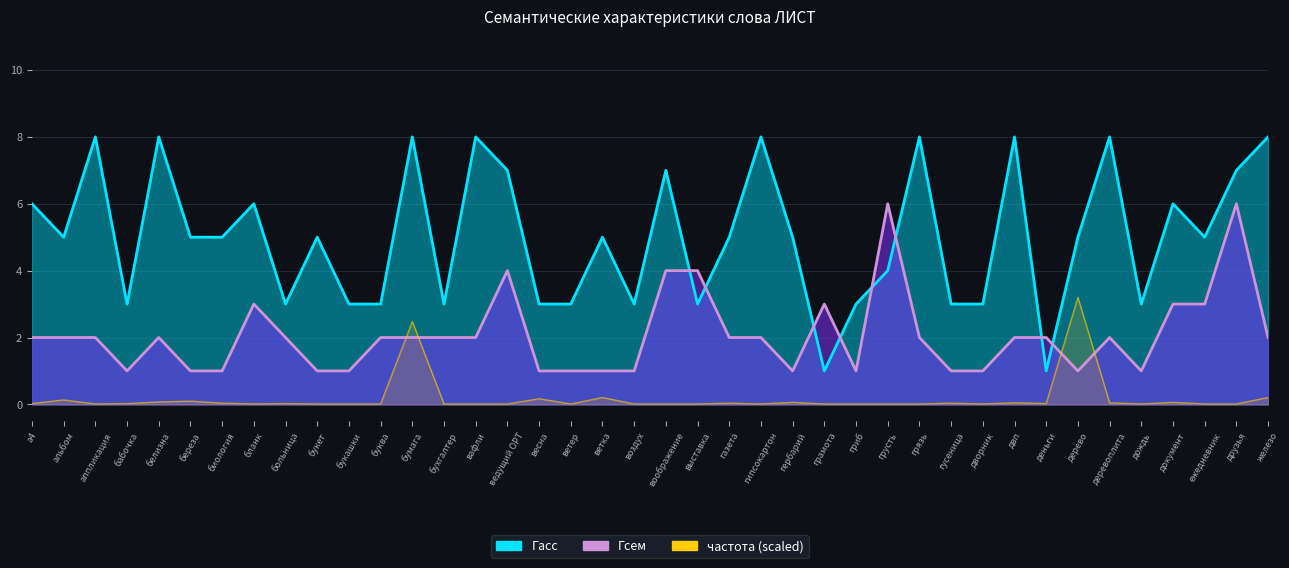

Is it true that Гсем equals 1 at биология?

True